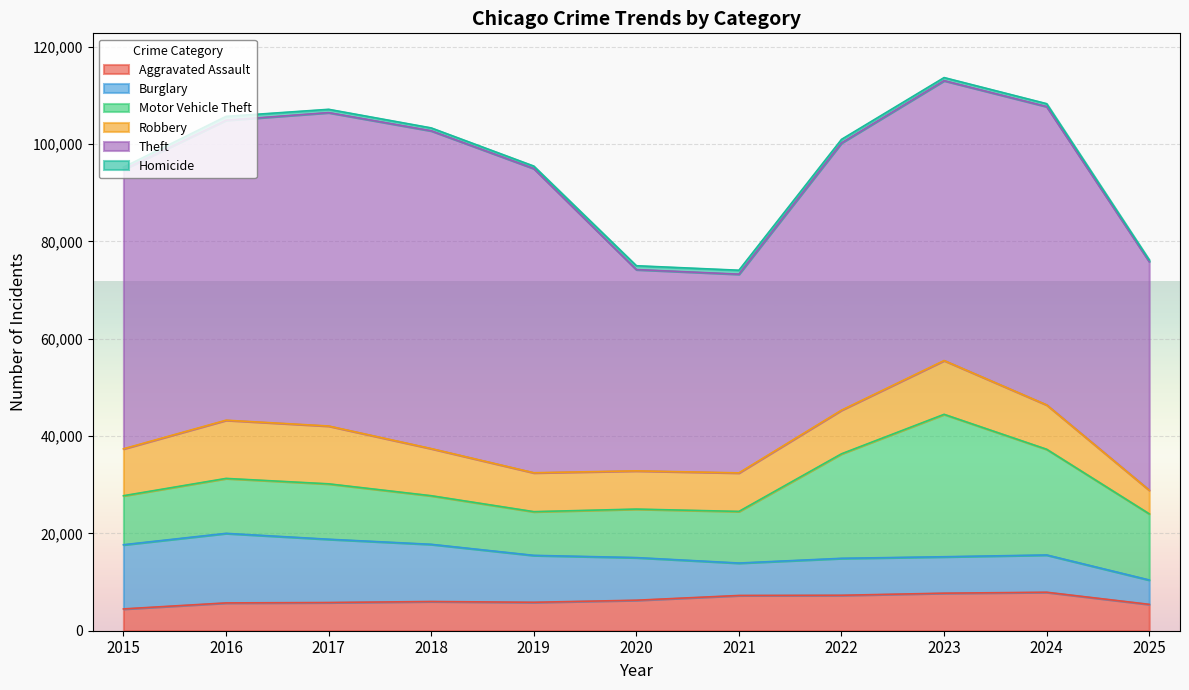

Is it true that Robbery equals 7995 at 2019?

True